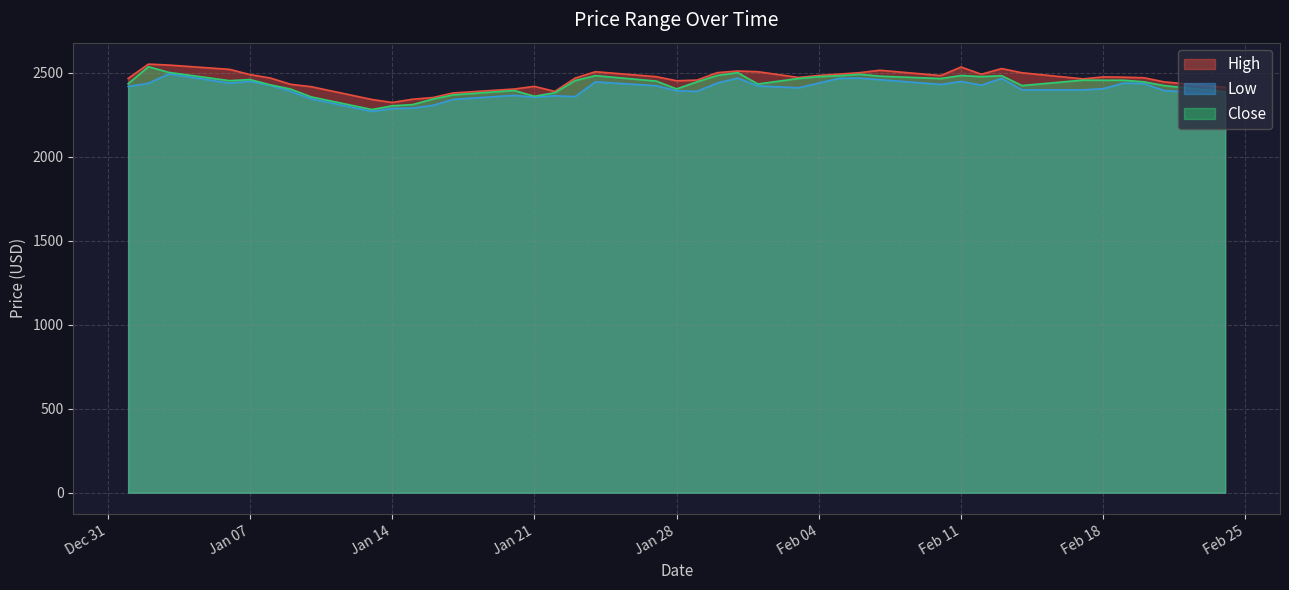

Read the Low value at 2025-01-29.

2388.3